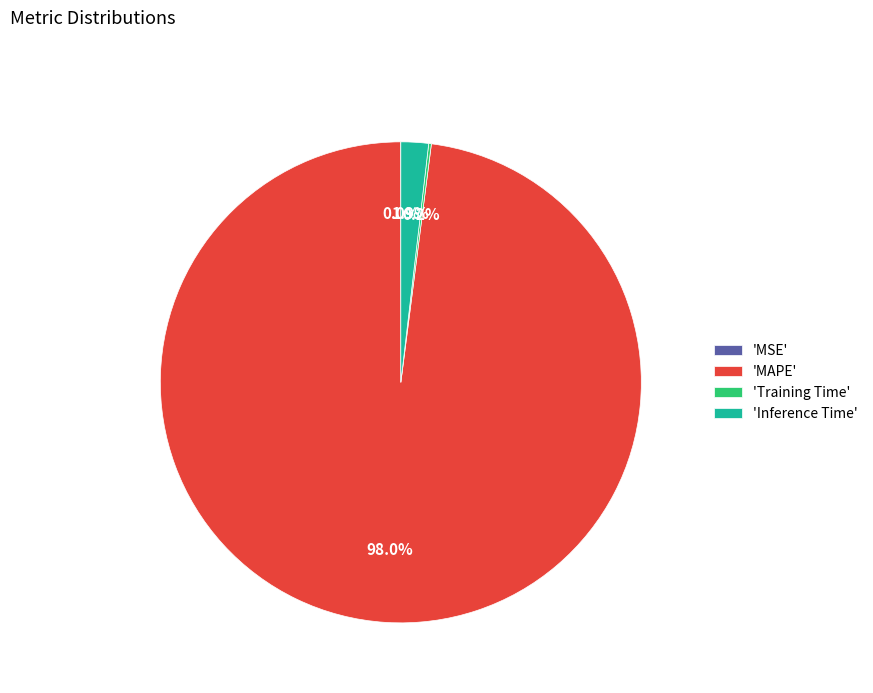

Combined, what portion of the pie is 'Inference Time' and 'MAPE'?

99.8%